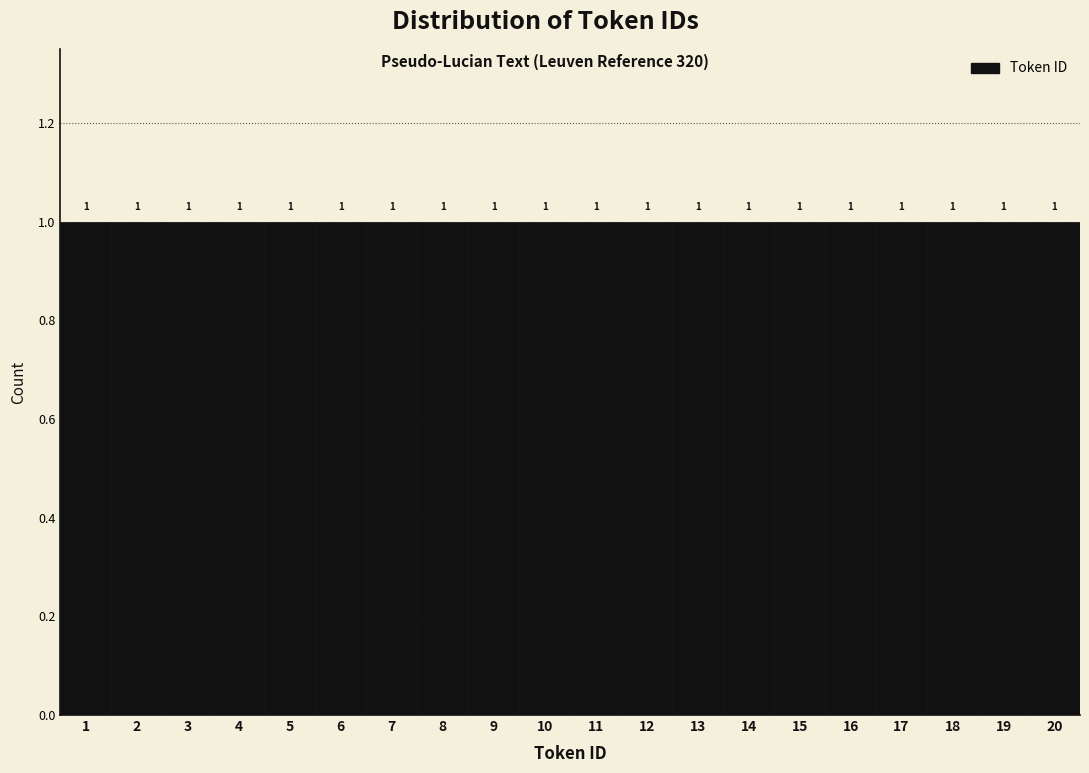

What is the height of the bar covering 13.5 to 14.5 on the x-axis?

1